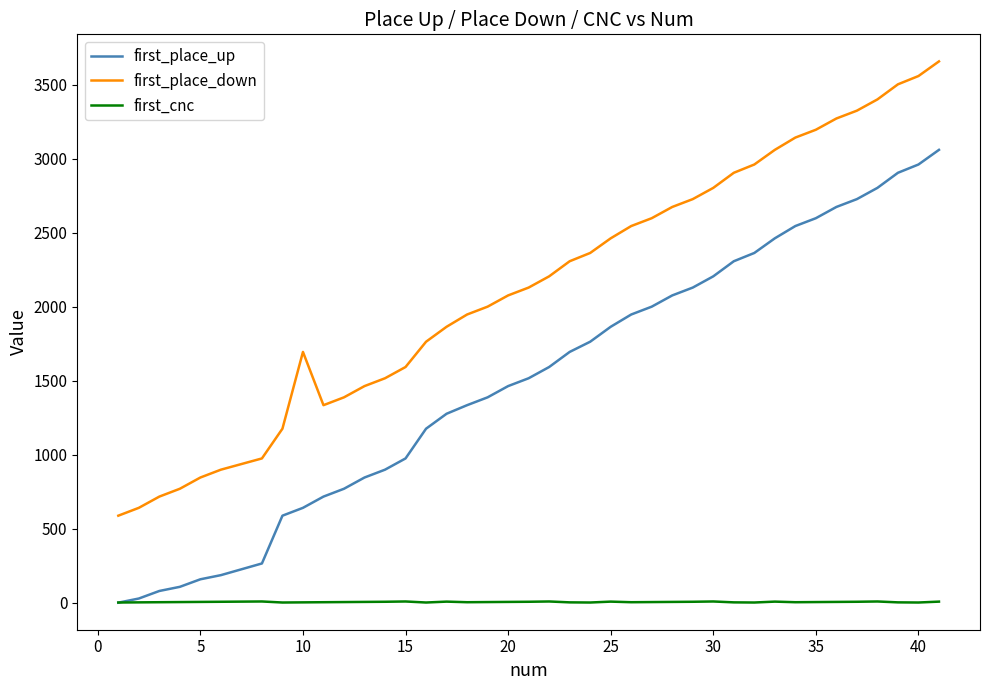

Which series has the largest total across all categories?

first_place_down